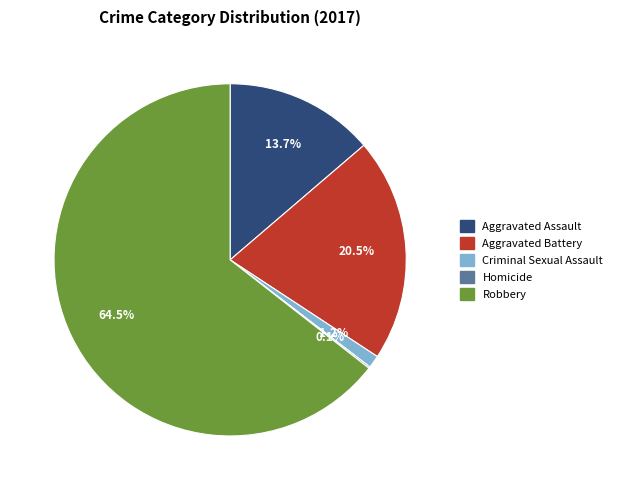

What percentage do Criminal Sexual Assault and Aggravated Assault together represent?

14.9%